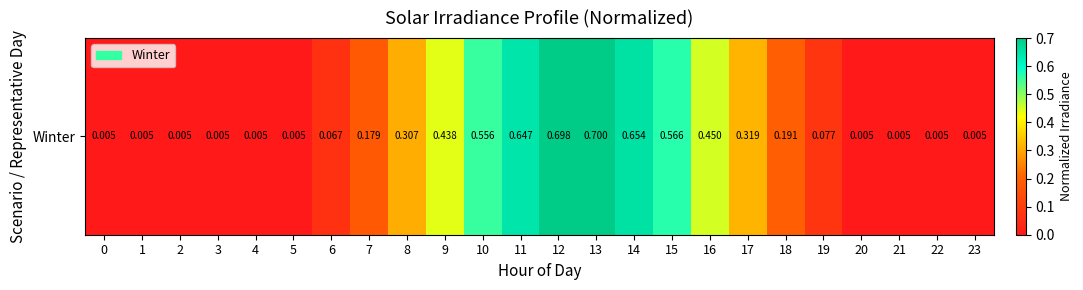

Reading right to left, extract all data points from this chart.

23=0.0	22=0.0	21=0.0	20=0.0	19=0.1	18=0.2	17=0.3	16=0.4	15=0.6	14=0.7	13=0.7	12=0.7	11=0.6	10=0.6	9=0.4	8=0.3	7=0.2	6=0.1	5=0.0	4=0.0	3=0.0	2=0.0	1=0.0	0=0.0